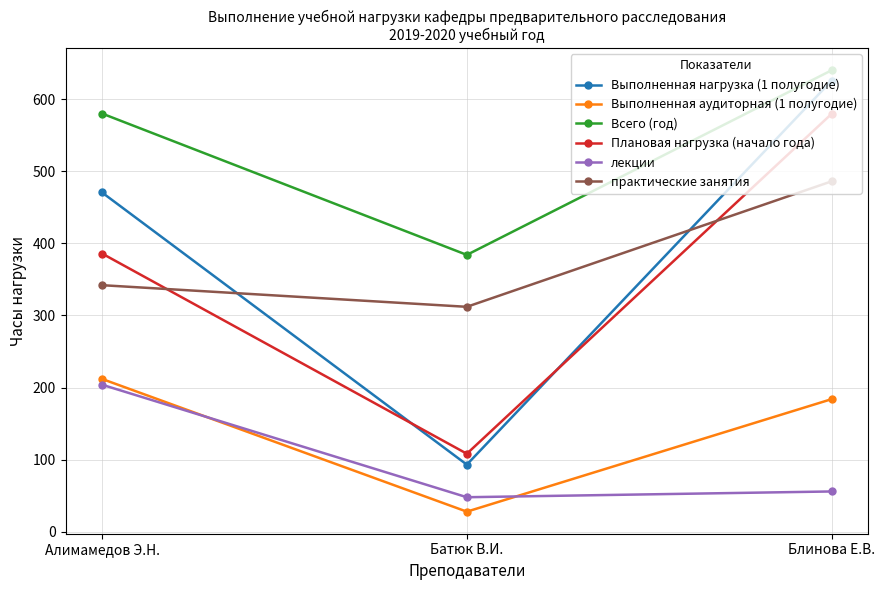

The value of Всего (год) at Блинова Е.В. is 640.0. True or false?

True